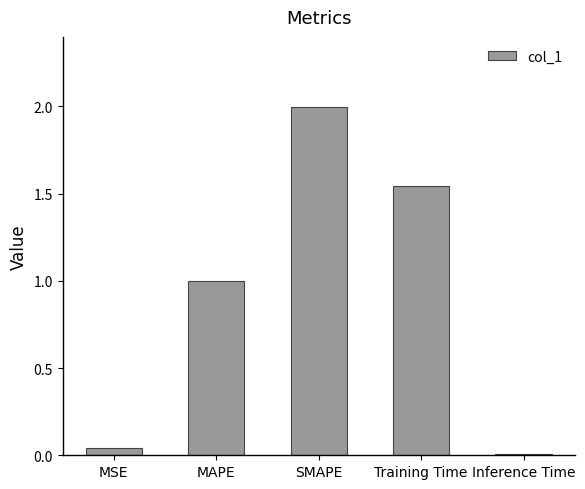

Which has a higher value, MAPE or MSE?

MAPE